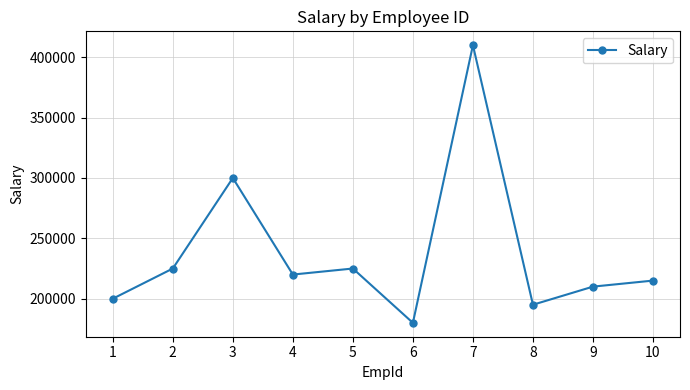

What is the sum of all values?

2380000